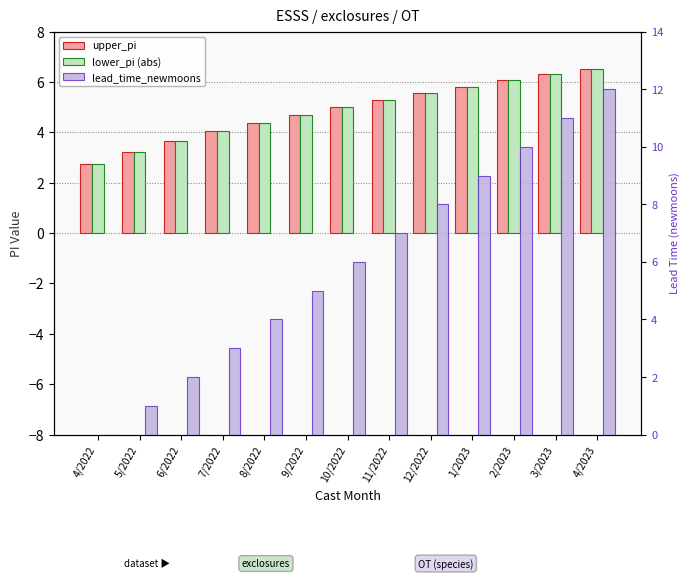

How many values in the lead_time_newmoons series are below 6?

6